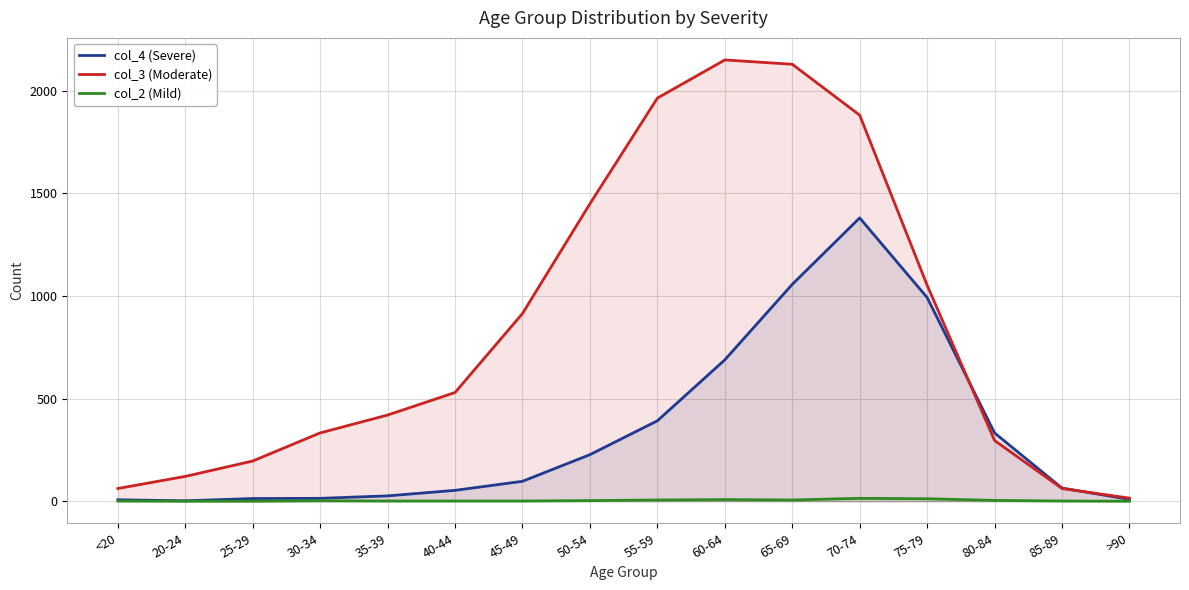

Rank the categories by col_2 (Mild) value from lowest to highest.

20-24, 25-29, >90, <20, 35-39, 40-44, 45-49, 85-89, 30-34, 50-54, 80-84, 55-59, 65-69, 60-64, 75-79, 70-74